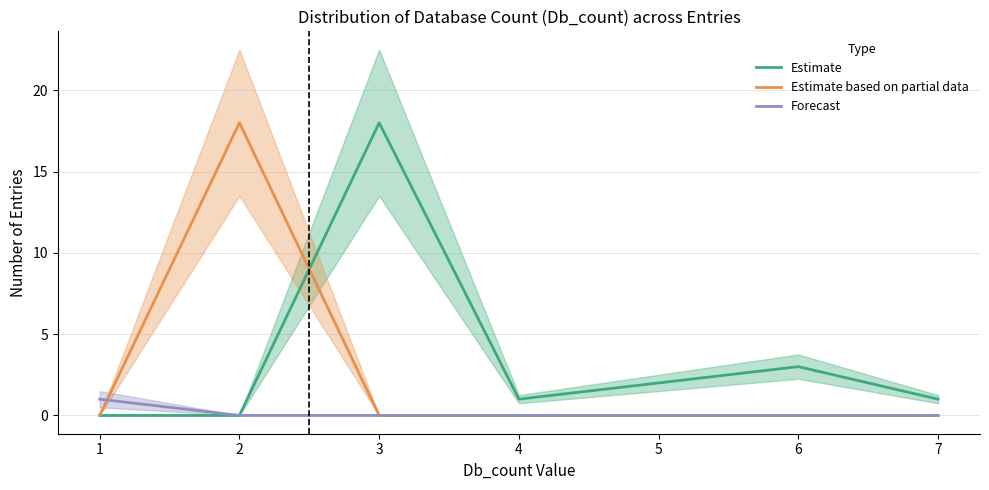

The Forecast series shows 0 at 6. True or false?

True